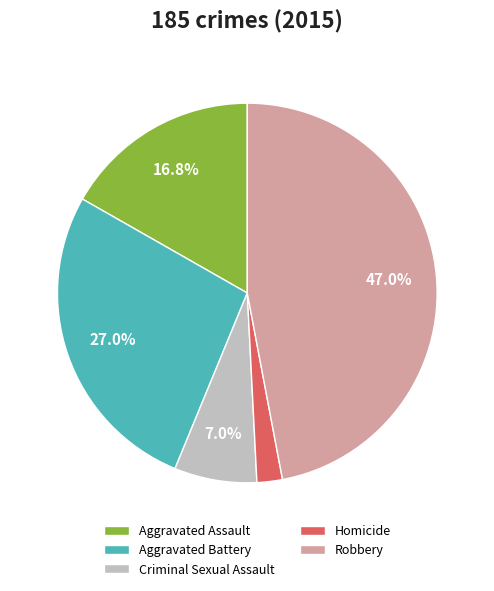

True or false: Homicide accounts for 17% of the total.

False